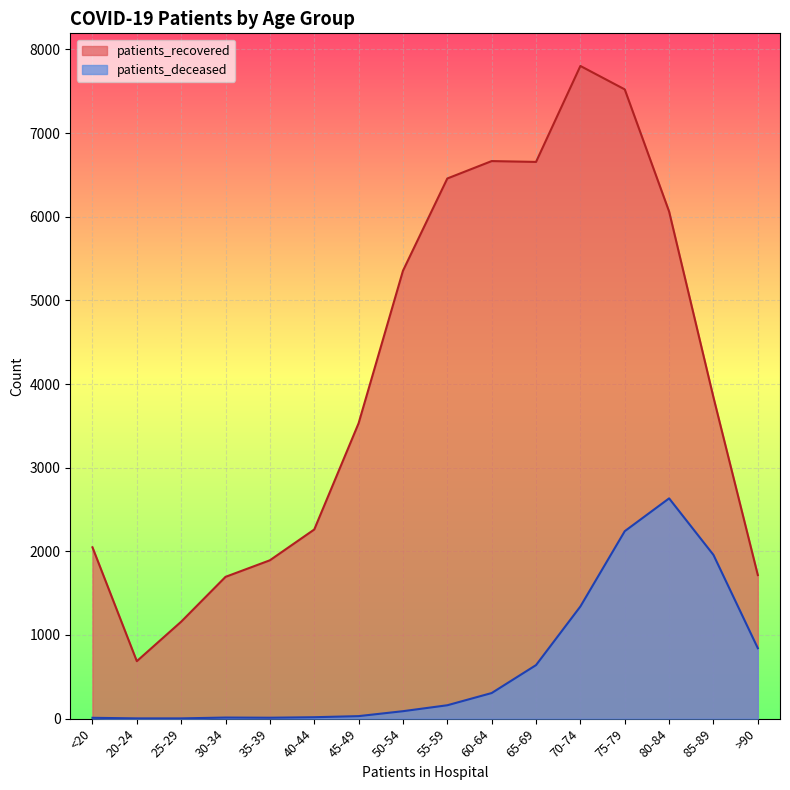

At which label does patients_deceased reach its peak?

80-84